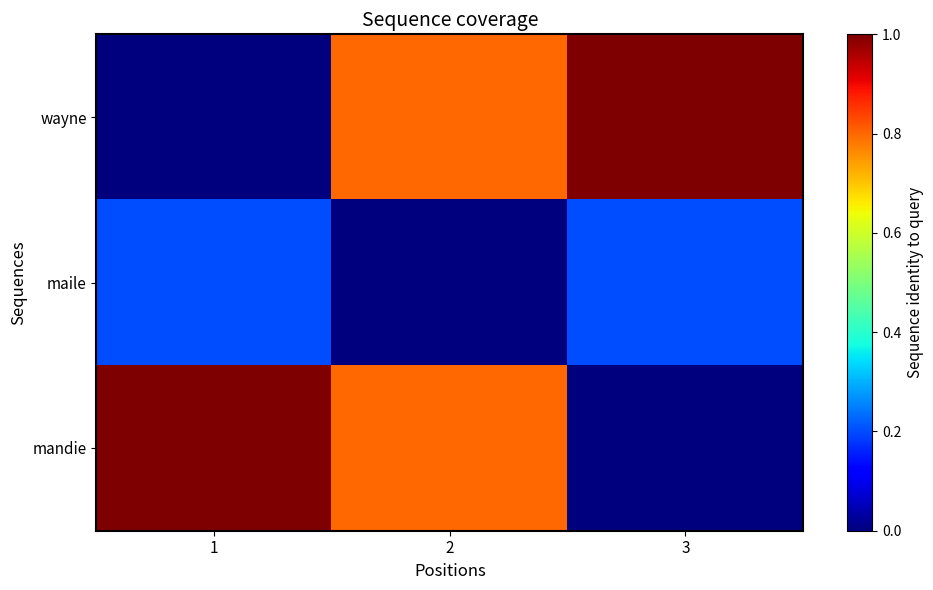

Count the number of data series in this chart.

3